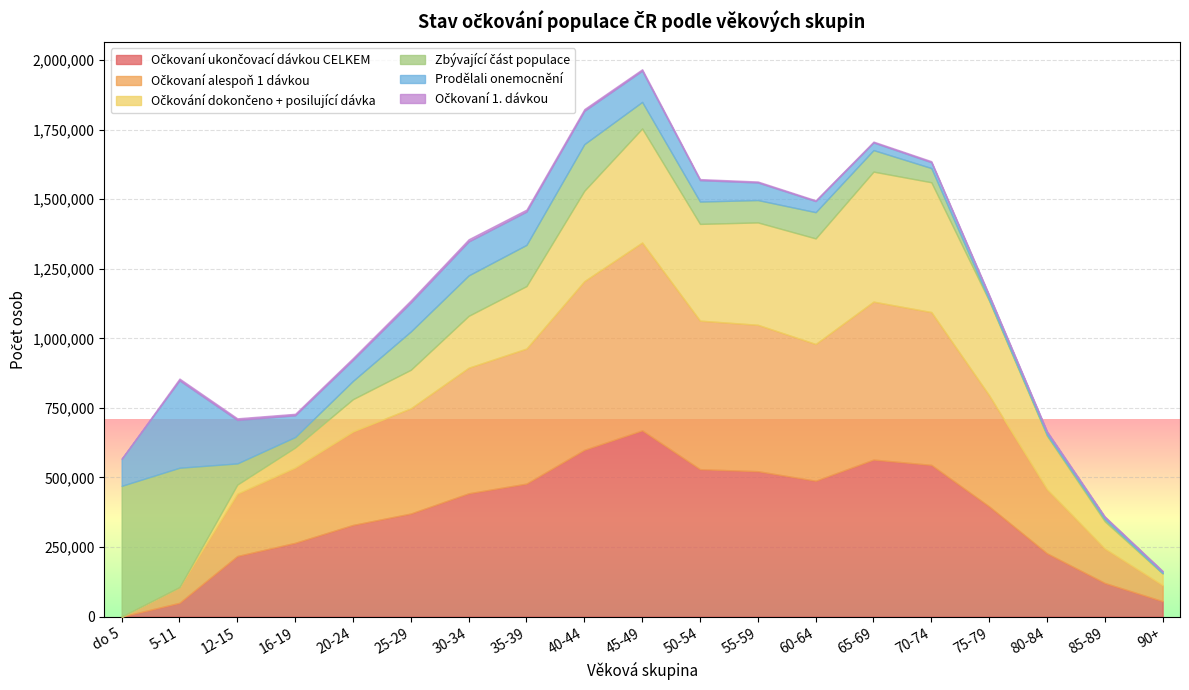

Rank the series at 5-11 from highest to lowest value.

Zbývající část populace, Prodělali onemocnění, Očkovaní alespoň 1 dávkou, Očkovaní ukončovací dávkou CELKEM, Očkovaní 1. dávkou, Očkování dokončeno + posilující dávka